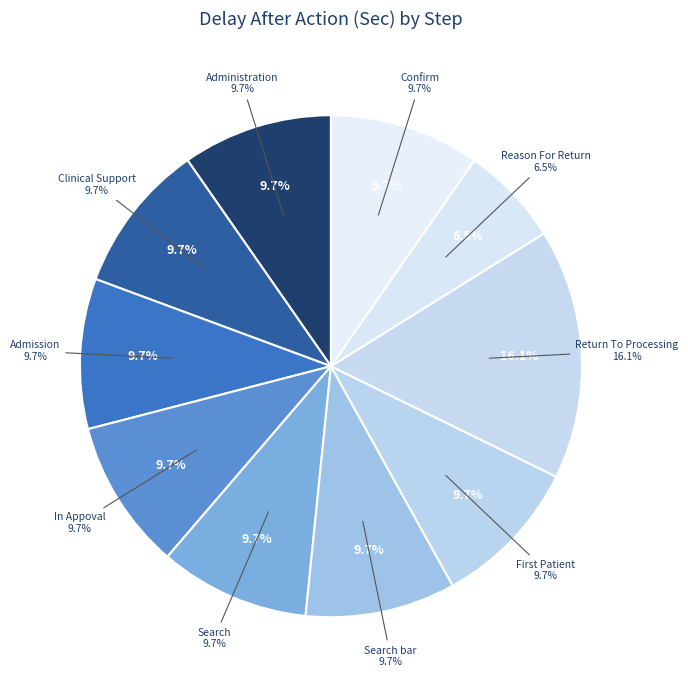

Does any single category account for the majority?

No